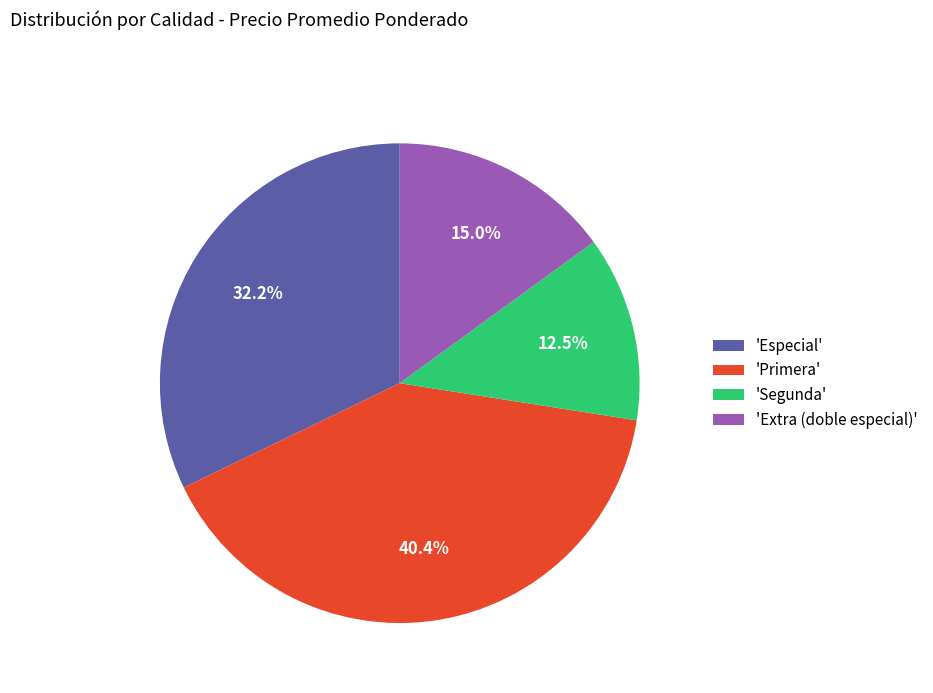

Between 'Primera' and 'Especial', which is larger?

'Primera'